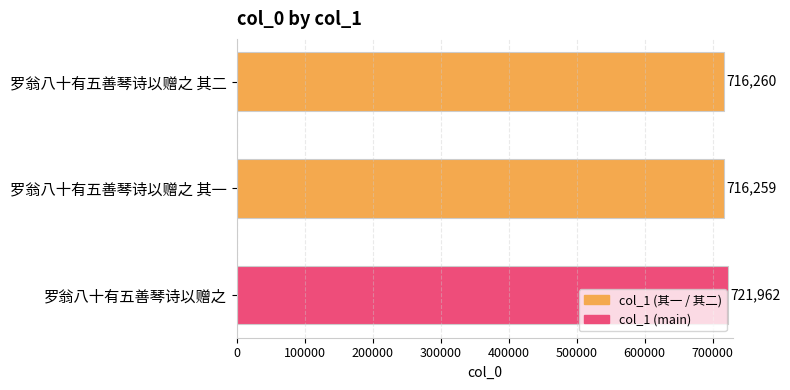

Count the number of categories in the chart.

3